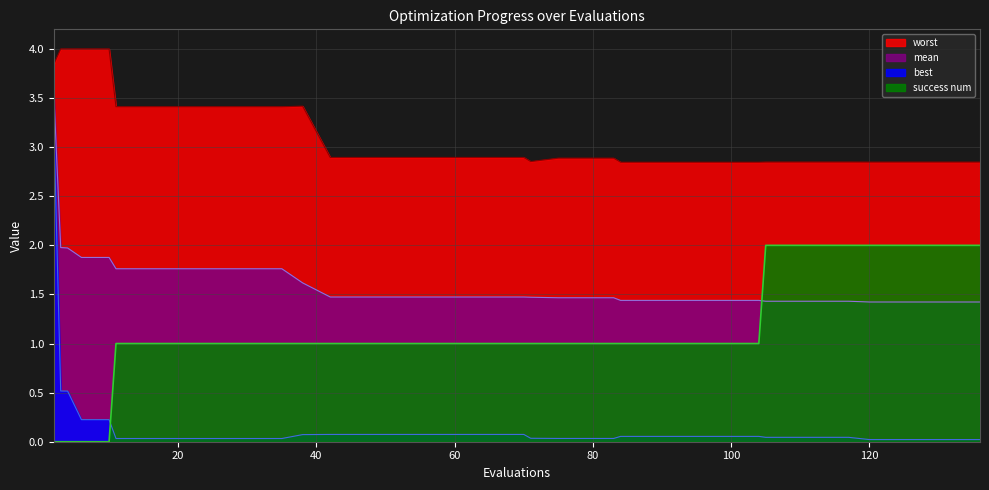

What is the sum of all mean values?

64.3